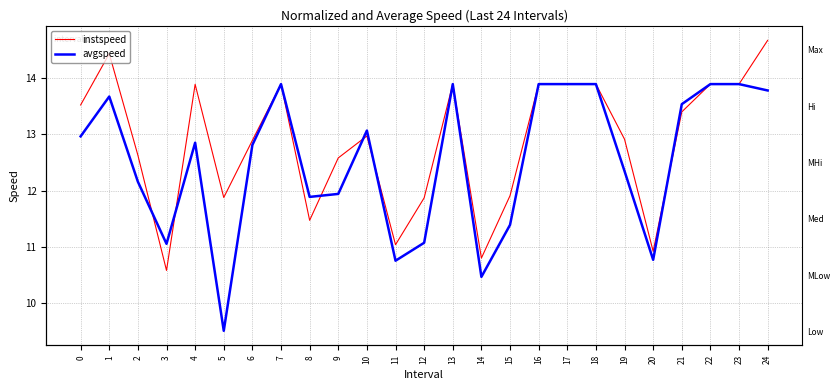

Where do avgspeed and instspeed first cross each other?

2 and 3